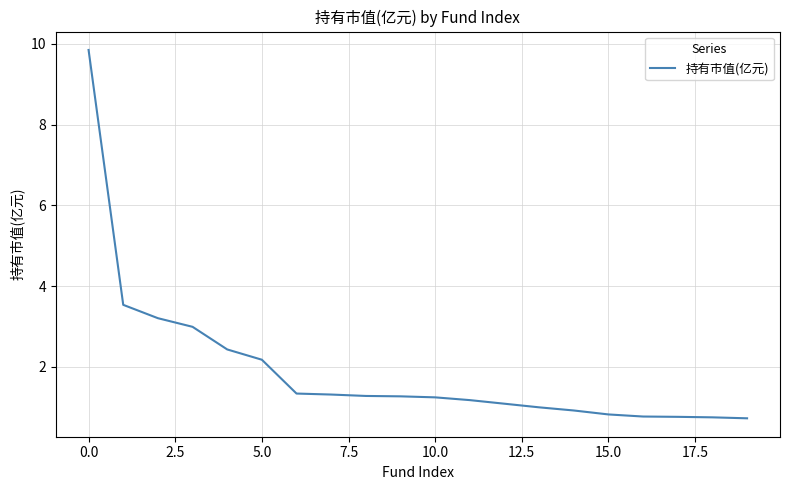

What is the difference between the maximum and minimum values?

9.1